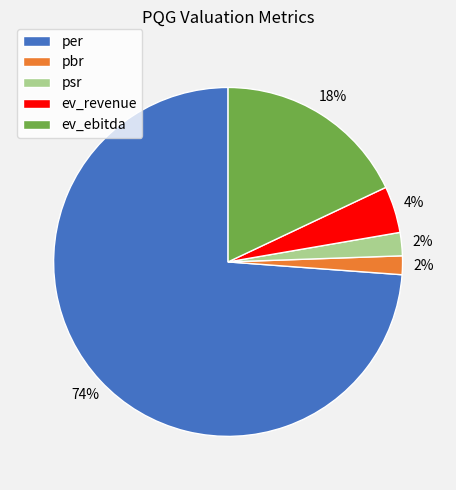

Between per and ev_revenue, which is larger?

per